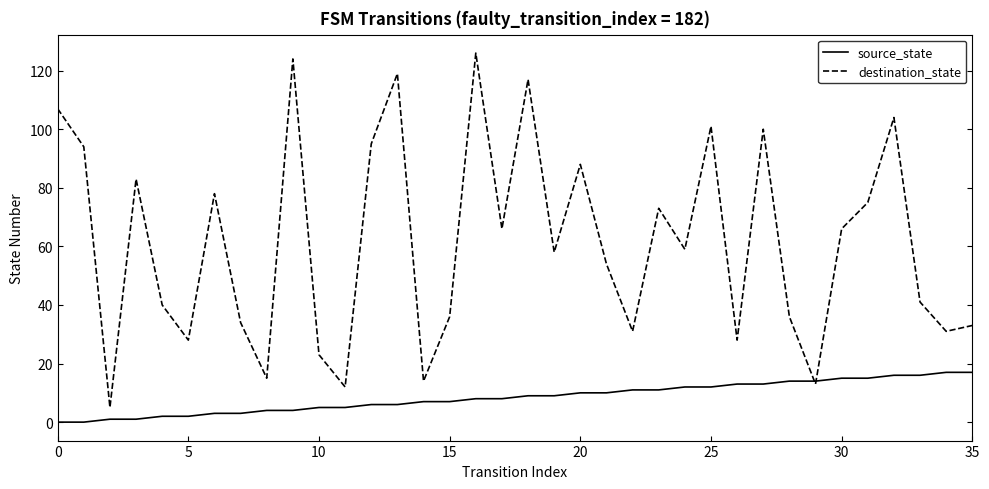

Which series has the largest range (max minus min)?

destination_state